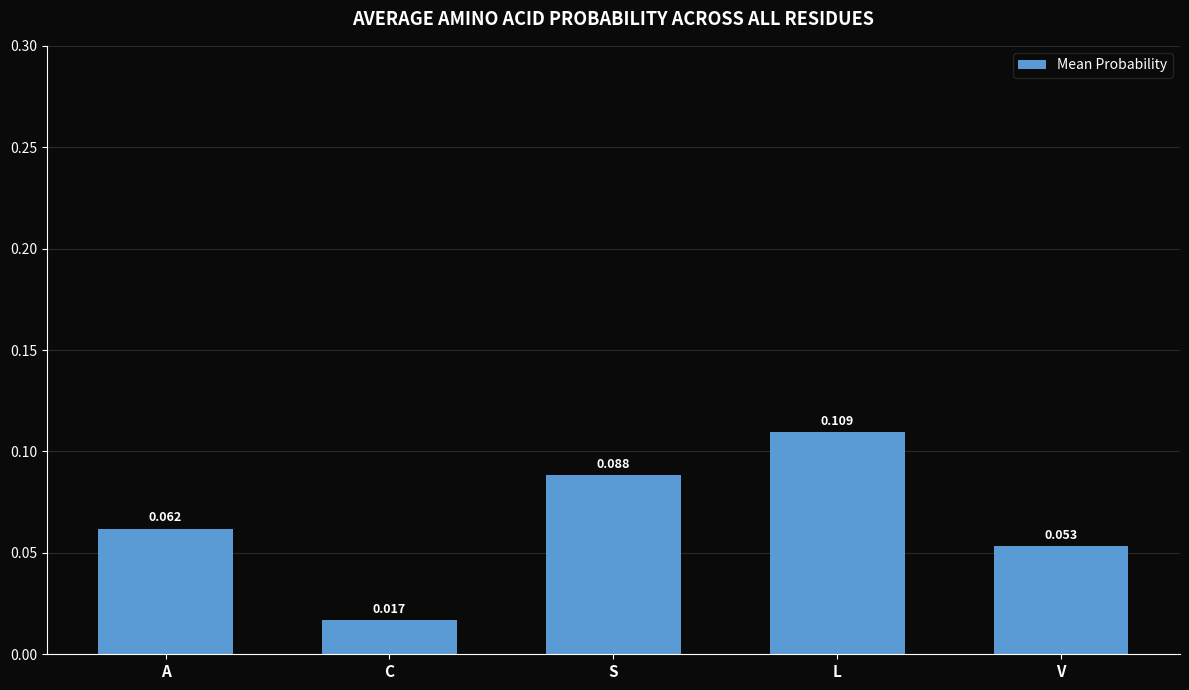

Rank the categories by value from highest to lowest.

L, S, A, V, C